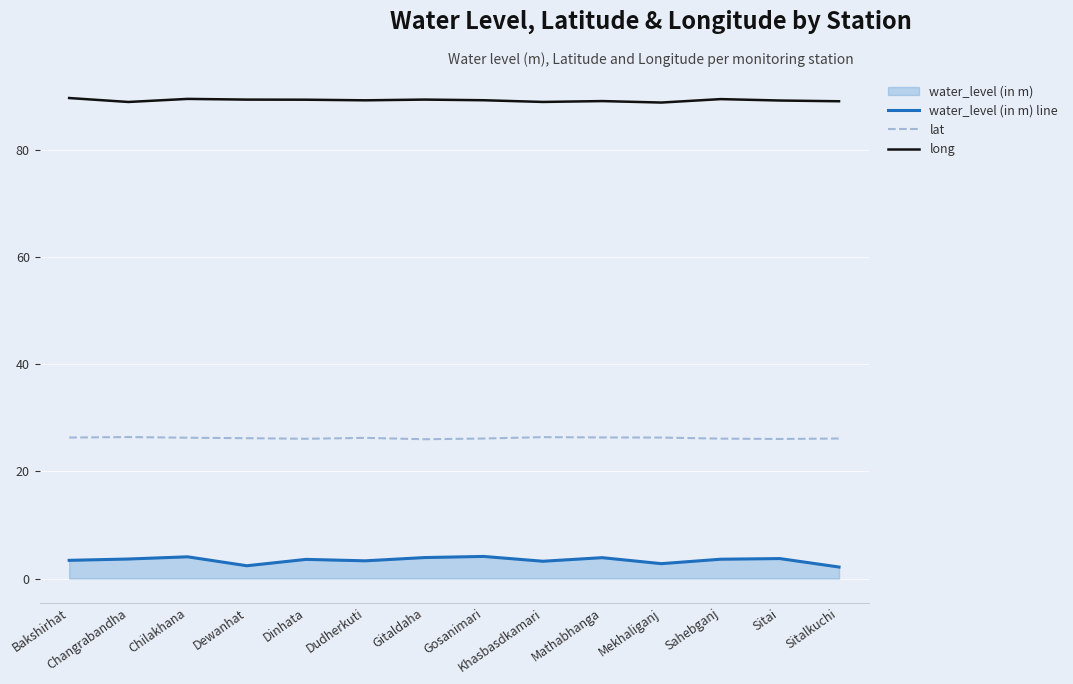

True or false: water_level (in m) line and long intersect in this chart.

False